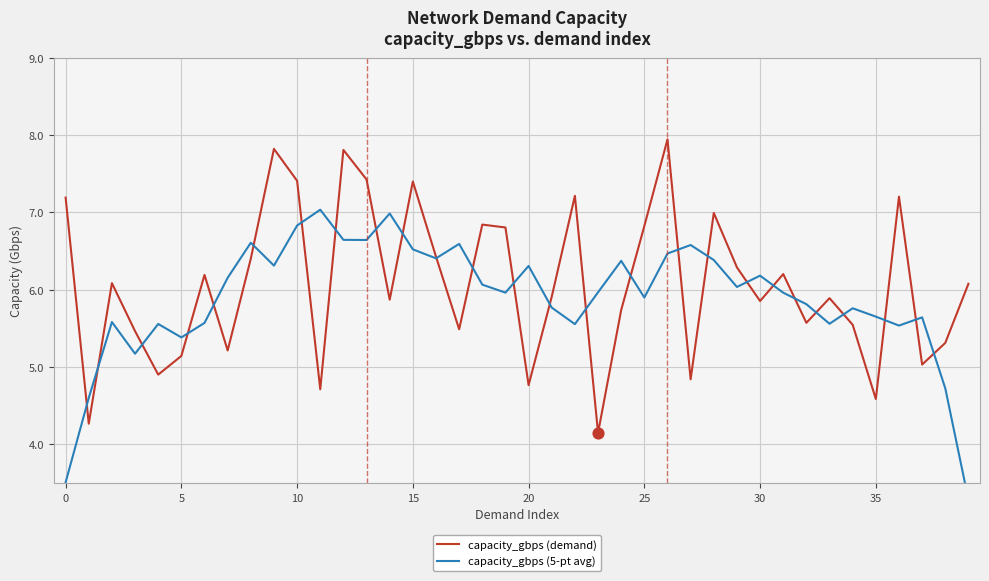

At which category is the sum across all series the highest?

12